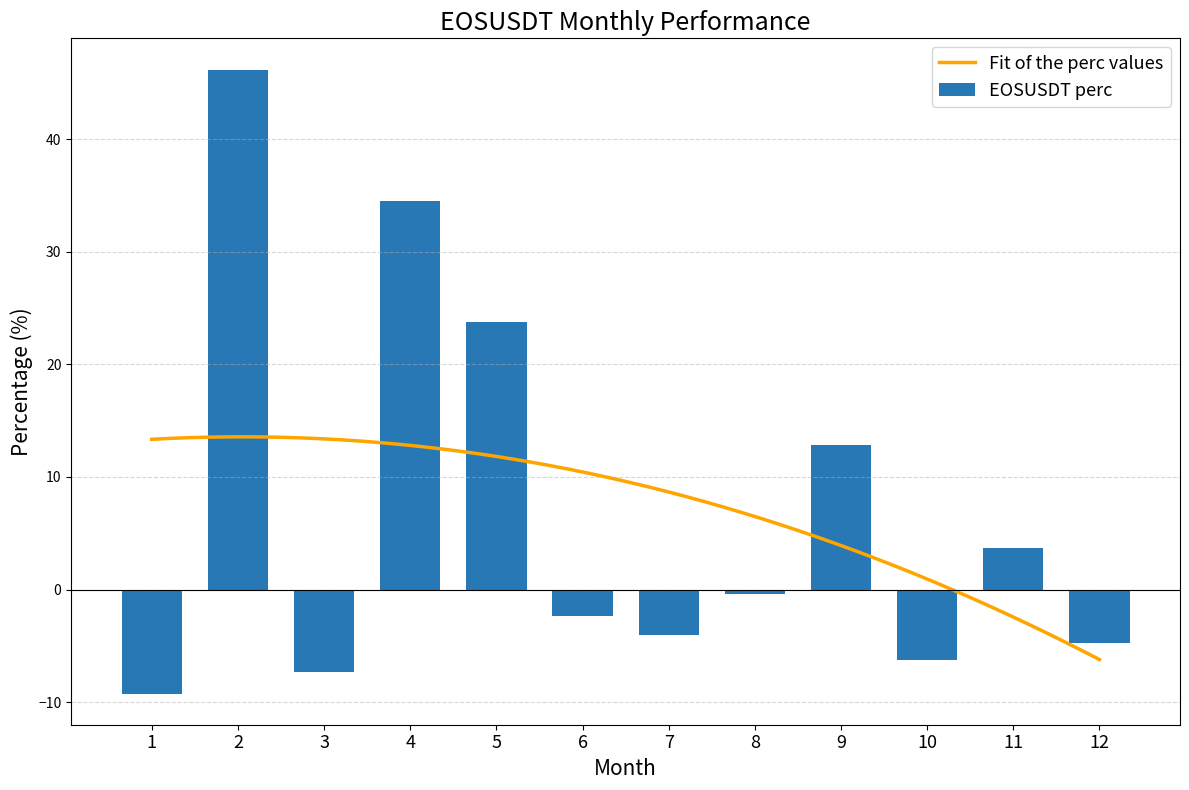

What is the value of the 6th bar from the left?

-2.3